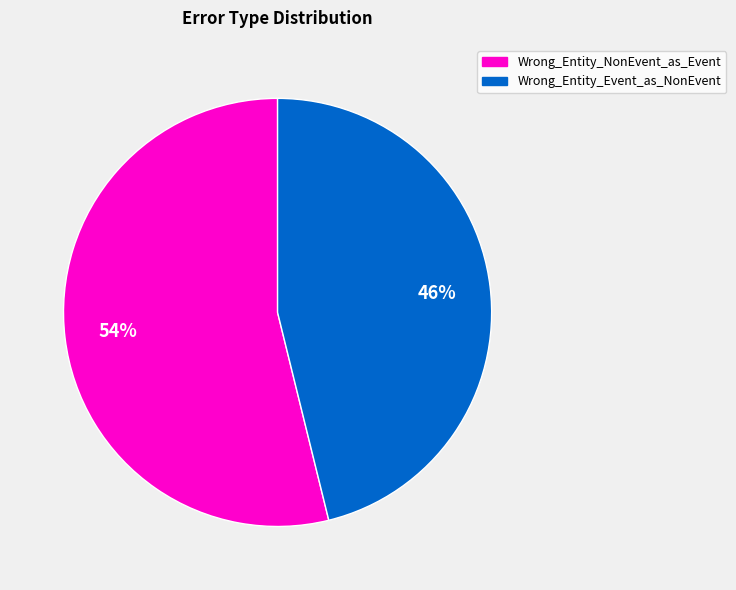

Which category has the biggest portion of the pie?

Wrong_Entity_NonEvent_as_Event